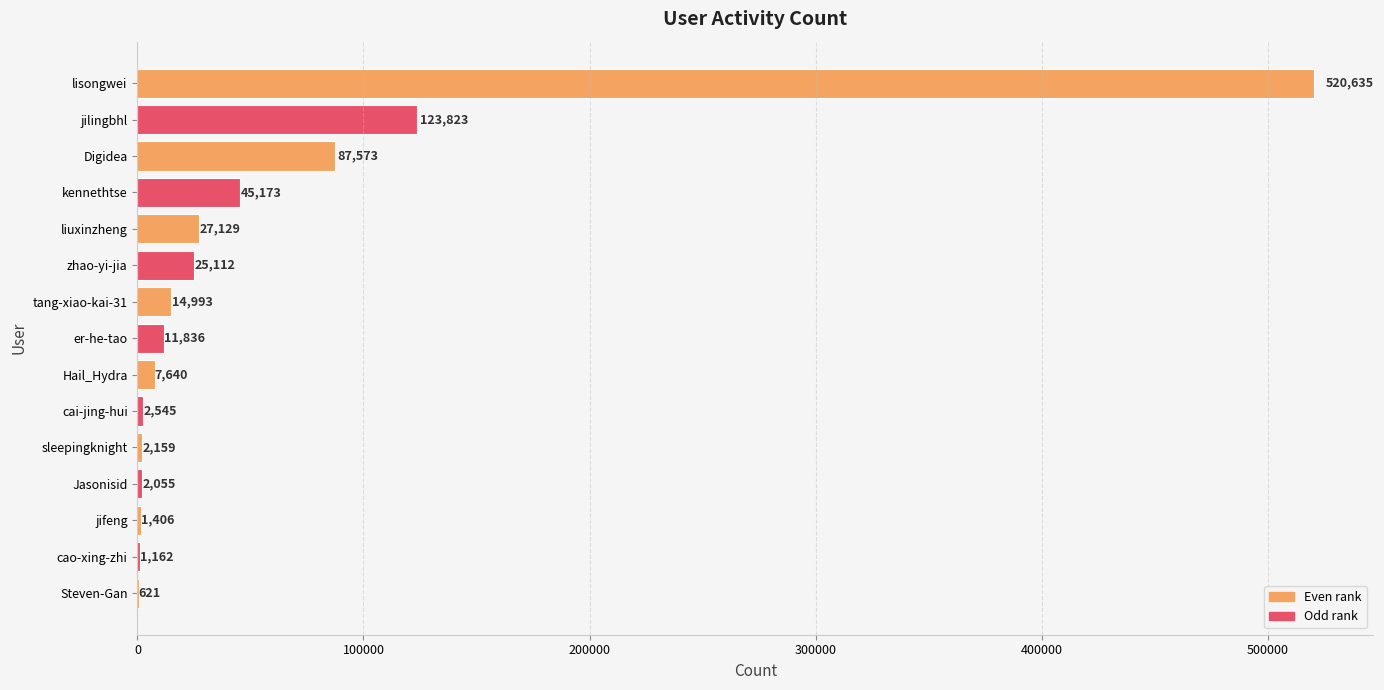

What is the sum of the values at Digidea and cao-xing-zhi?

88735